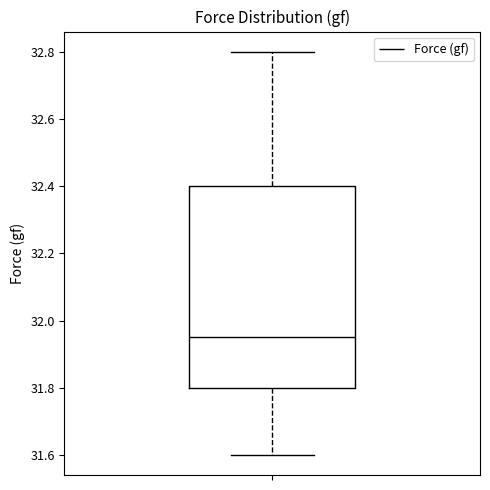

Read this box plot against the y-axis: the position of the median line, the range covered by the box, and the ends of both whiskers. The values are not printed on the chart, so give them approximately, as read against the axis.

median 31.96, box 31.80 to 32.40, whiskers 31.60 to 32.80